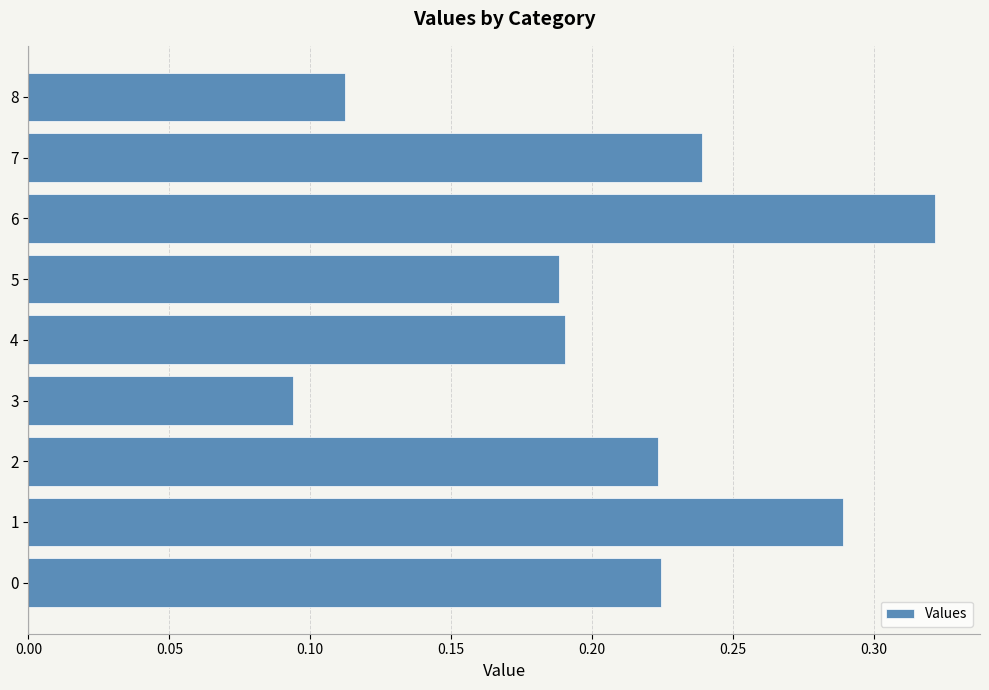

Between 3 and 4, which is larger?

4